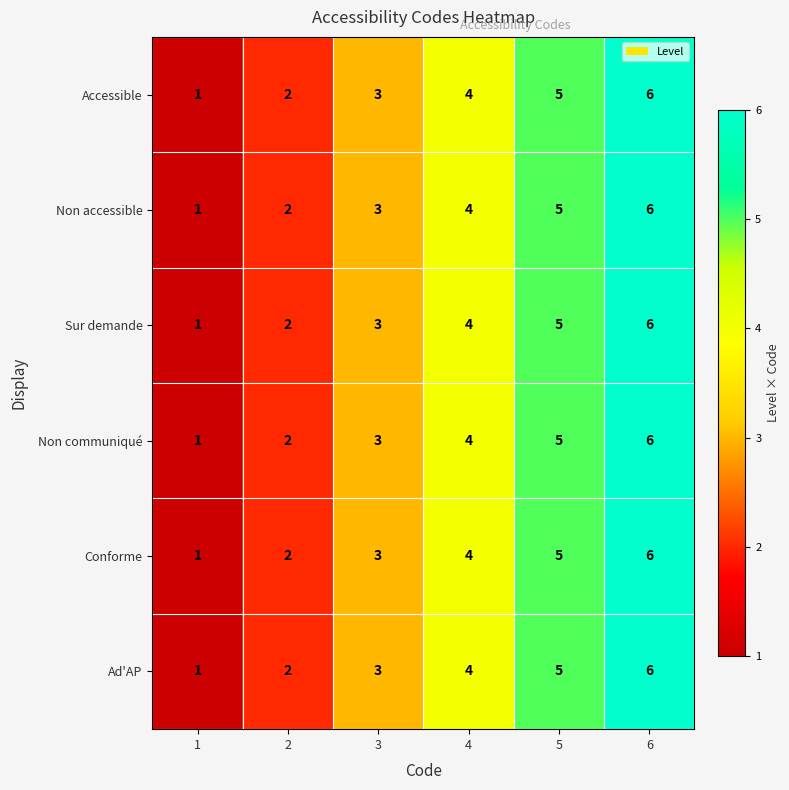

What is the total value across all series at 2?

12